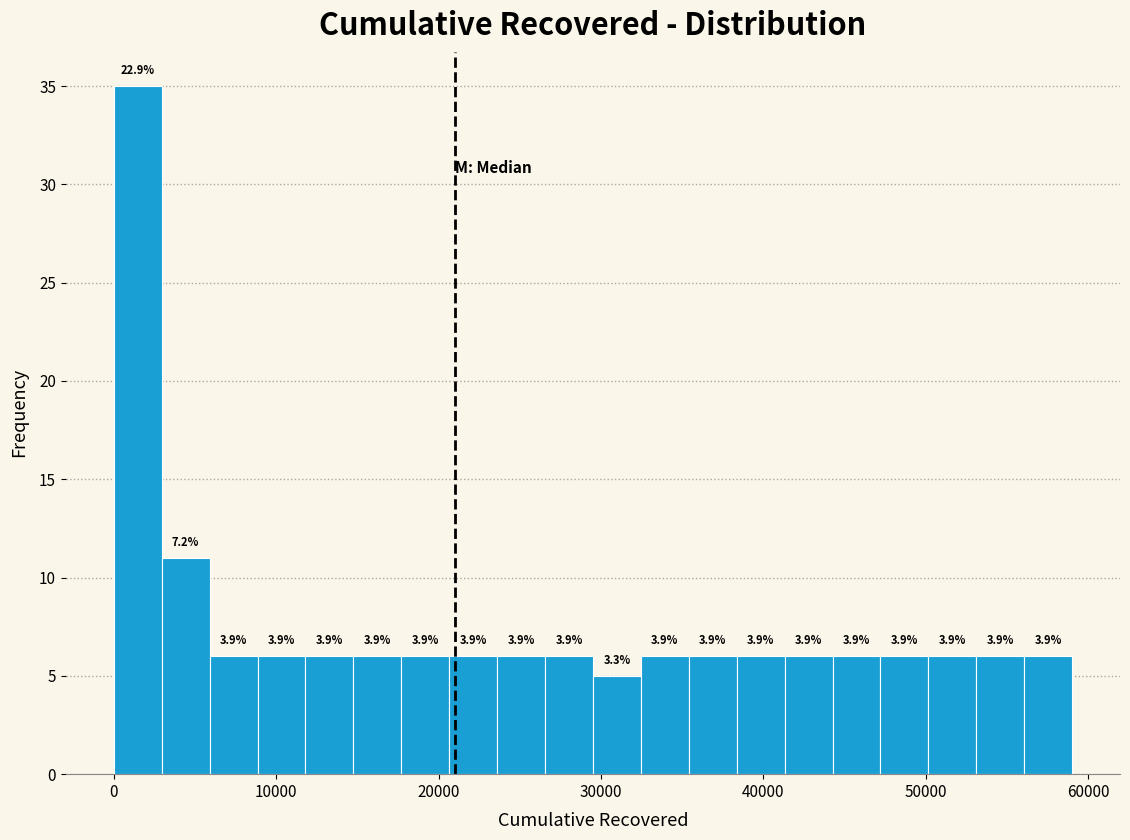

Around what value on the x-axis is the tallest bar? Give the approximate position of its centre, as read against the axis.

1000